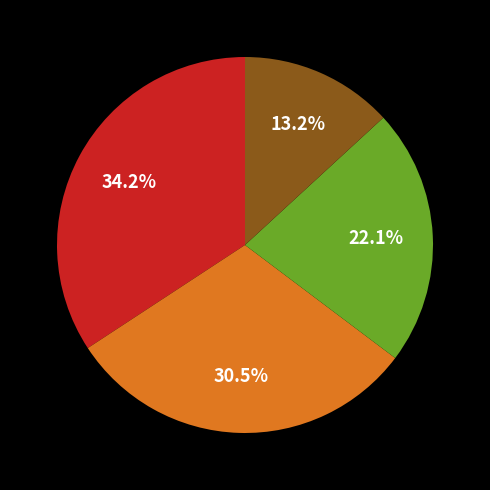

Does any single category account for the majority?

No